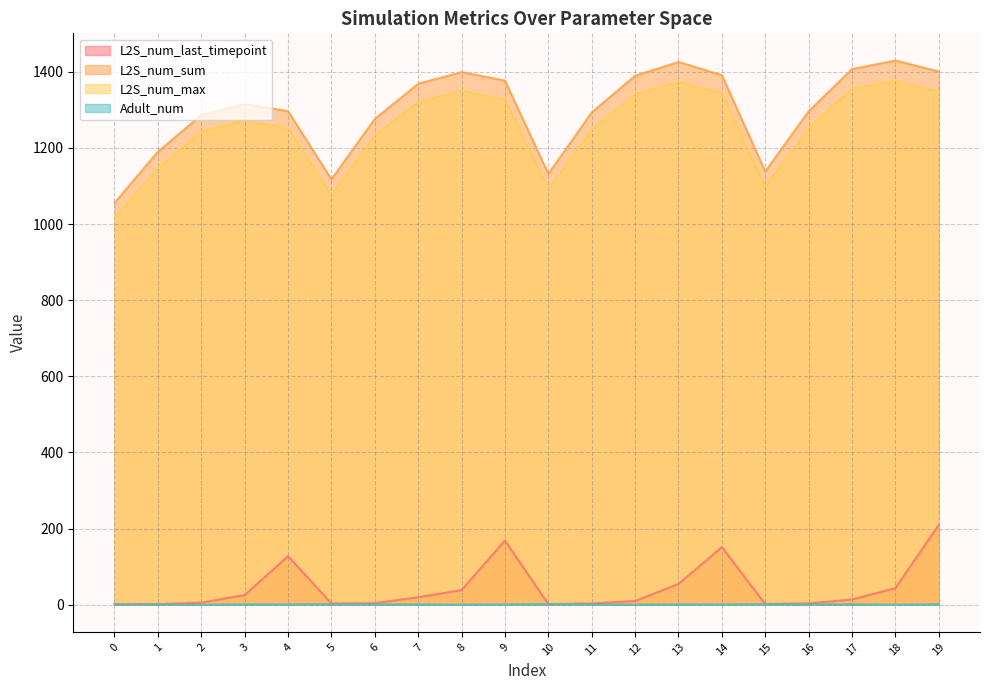

List the labels in order of L2S_num_sum value, largest first.

18, 13, 17, 19, 8, 14, 12, 9, 7, 3, 4, 16, 11, 2, 6, 1, 15, 10, 5, 0